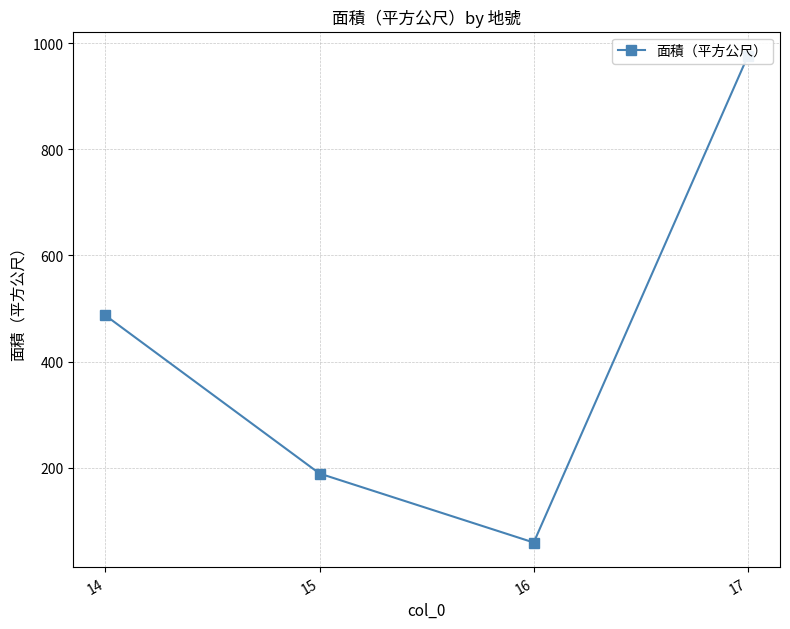

What is the value of the 1st point from the left?

487